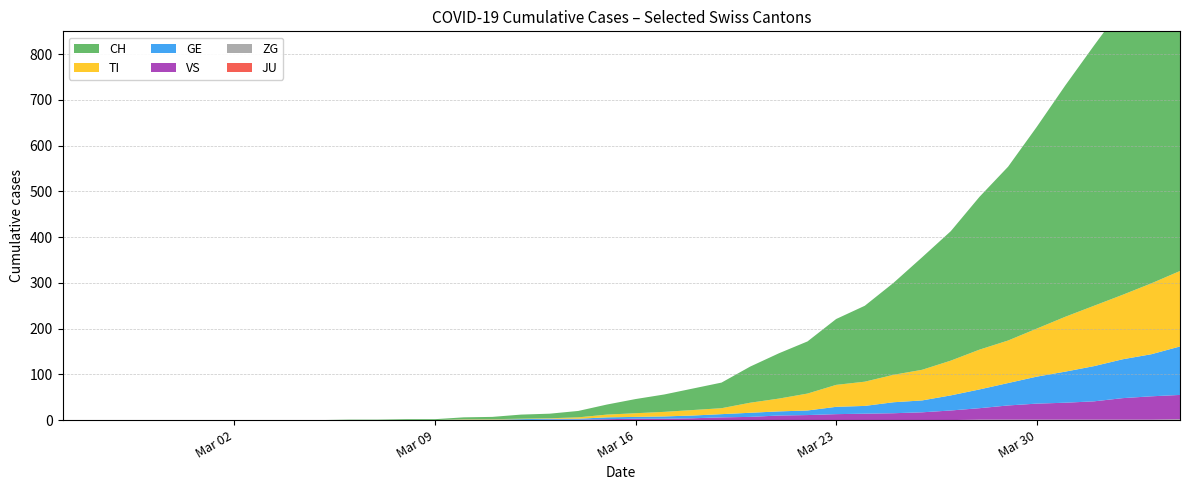

Reading left to right, extract all data points from this chart.

CH: 2020-02-25=0	2020-02-26=0	2020-02-27=0	2020-02-28=0	2020-02-29=0	2020-03-01=0	2020-03-02=0	2020-03-03=0	2020-03-04=0	2020-03-05=0	2020-03-06=1	2020-03-07=1	2020-03-08=2	2020-03-09=2	2020-03-10=4	2020-03-11=5	2020-03-12=9	2020-03-13=10	2020-03-14=14	2020-03-15=22	2020-03-16=31	2020-03-17=38	2020-03-18=47	2020-03-19=56	2020-03-20=79	2020-03-21=99	2020-03-22=114	2020-03-23=144	2020-03-24=166	2020-03-25=201	2020-03-26=246	2020-03-27=283	2020-03-28=334	2020-03-29=380	2020-03-30=441	2020-03-31=506	2020-04-01=569	2020-04-02=630	2020-04-03=691	2020-04-04=757
TI: 2020-02-25=0	2020-02-26=0	2020-02-27=0	2020-02-28=0	2020-02-29=0	2020-03-01=0	2020-03-02=0	2020-03-03=0	2020-03-04=0	2020-03-05=0	2020-03-06=0	2020-03-07=0	2020-03-08=0	2020-03-09=0	2020-03-10=1	2020-03-11=1	2020-03-12=1	2020-03-13=1	2020-03-14=3	2020-03-15=6	2020-03-16=8	2020-03-17=10	2020-03-18=12	2020-03-19=13	2020-03-20=22	2020-03-21=28	2020-03-22=37	2020-03-23=48	2020-03-24=53	2020-03-25=60	2020-03-26=67	2020-03-27=76	2020-03-28=87	2020-03-29=93	2020-03-30=105	2020-03-31=120	2020-04-01=132	2020-04-02=141	2020-04-03=155	2020-04-04=165
GE: 2020-02-25=0	2020-02-26=0	2020-02-27=0	2020-02-28=0	2020-02-29=0	2020-03-01=0	2020-03-02=0	2020-03-03=0	2020-03-04=0	2020-03-05=0	2020-03-06=0	2020-03-07=0	2020-03-08=0	2020-03-09=0	2020-03-10=1	2020-03-11=1	2020-03-12=2	2020-03-13=2	2020-03-14=2	2020-03-15=4	2020-03-16=4	2020-03-17=5	2020-03-18=6	2020-03-19=7	2020-03-20=9	2020-03-21=9	2020-03-22=10	2020-03-23=16	2020-03-24=17	2020-03-25=24	2020-03-26=26	2020-03-27=33	2020-03-28=41	2020-03-29=49	2020-03-30=59	2020-03-31=68	2020-04-01=77	2020-04-02=85	2020-04-03=92	2020-04-04=106
JU: 2020-02-25=0	2020-02-26=0	2020-02-27=0	2020-02-28=0	2020-02-29=0	2020-03-01=0	2020-03-02=0	2020-03-03=0	2020-03-04=0	2020-03-05=0	2020-03-06=0	2020-03-07=0	2020-03-08=0	2020-03-09=0	2020-03-10=0	2020-03-11=0	2020-03-12=0	2020-03-13=0	2020-03-14=0	2020-03-15=0	2020-03-16=0	2020-03-17=0	2020-03-18=0	2020-03-19=0	2020-03-20=0	2020-03-21=0	2020-03-22=0	2020-03-23=0	2020-03-24=0	2020-03-25=0	2020-03-26=0	2020-03-27=0	2020-03-28=0	2020-03-29=0	2020-03-30=0	2020-03-31=0	2020-04-01=0	2020-04-02=0	2020-04-03=0	2020-04-04=0
VS: 2020-02-25=0	2020-02-26=0	2020-02-27=0	2020-02-28=0	2020-02-29=0	2020-03-01=0	2020-03-02=0	2020-03-03=0	2020-03-04=0	2020-03-05=0	2020-03-06=0	2020-03-07=0	2020-03-08=0	2020-03-09=0	2020-03-10=0	2020-03-11=0	2020-03-12=0	2020-03-13=1	2020-03-14=1	2020-03-15=2	2020-03-16=3	2020-03-17=3	2020-03-18=4	2020-03-19=6	2020-03-20=7	2020-03-21=10	2020-03-22=11	2020-03-23=13	2020-03-24=14	2020-03-25=15	2020-03-26=17	2020-03-27=21	2020-03-28=25	2020-03-29=31	2020-03-30=35	2020-03-31=37	2020-04-01=40	2020-04-02=47	2020-04-03=51	2020-04-04=53
ZG: 2020-02-25=0	2020-02-26=0	2020-02-27=0	2020-02-28=0	2020-02-29=0	2020-03-01=0	2020-03-02=0	2020-03-03=0	2020-03-04=0	2020-03-05=0	2020-03-06=0	2020-03-07=0	2020-03-08=0	2020-03-09=0	2020-03-10=0	2020-03-11=0	2020-03-12=0	2020-03-13=0	2020-03-14=0	2020-03-15=0	2020-03-16=0	2020-03-17=0	2020-03-18=0	2020-03-19=0	2020-03-20=0	2020-03-21=0	2020-03-22=0	2020-03-23=0	2020-03-24=0	2020-03-25=0	2020-03-26=0	2020-03-27=0	2020-03-28=1	2020-03-29=1	2020-03-30=1	2020-03-31=1	2020-04-01=1	2020-04-02=1	2020-04-03=1	2020-04-04=2